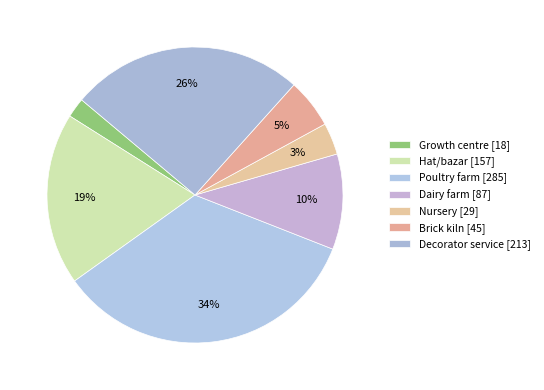

Count the number of slices in the pie.

7